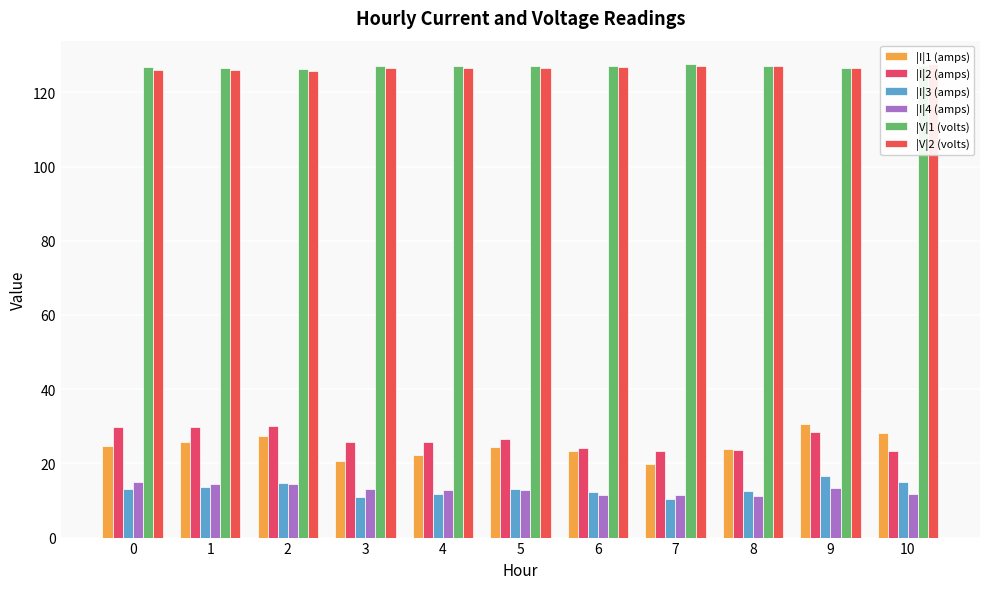

At which category is the sum across all series the highest?

9